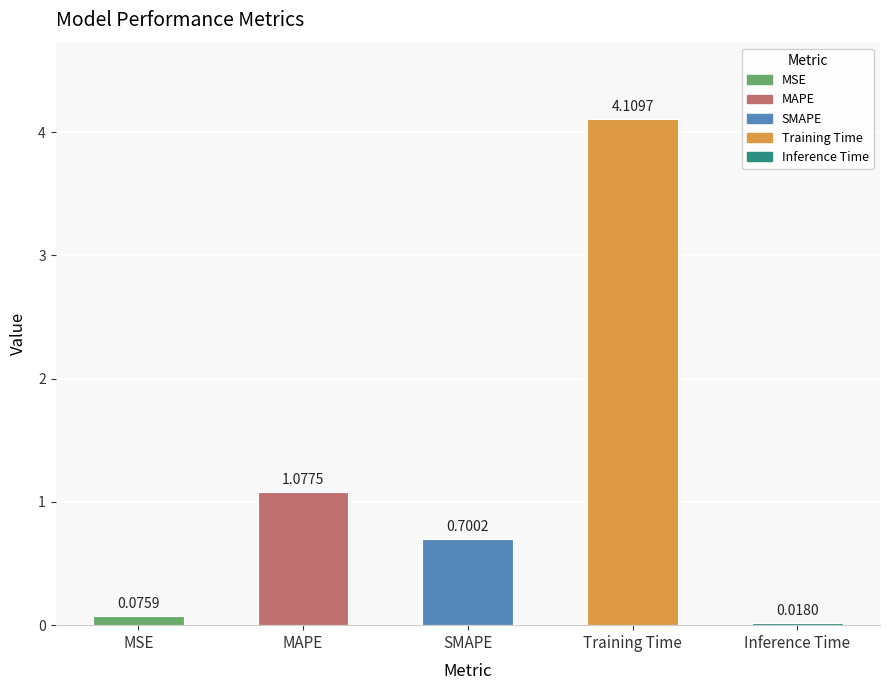

Which label corresponds to the smallest value in the chart?

Inference Time